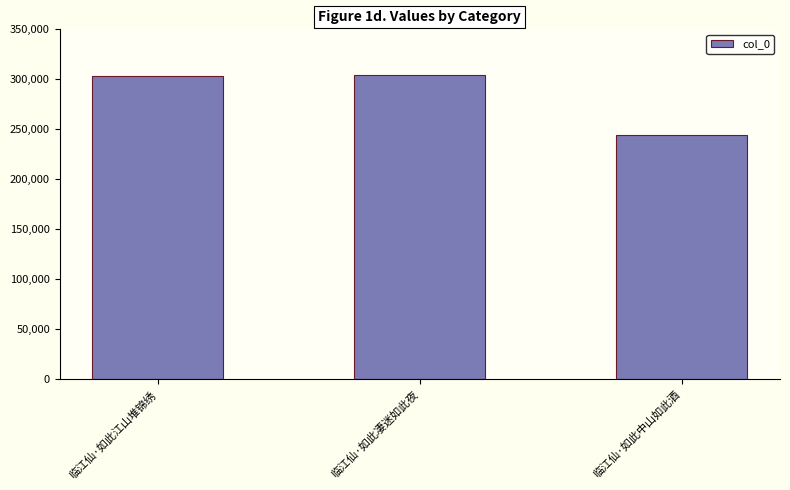

What position from the right is 临江仙·如此凄迷如此夜?

2